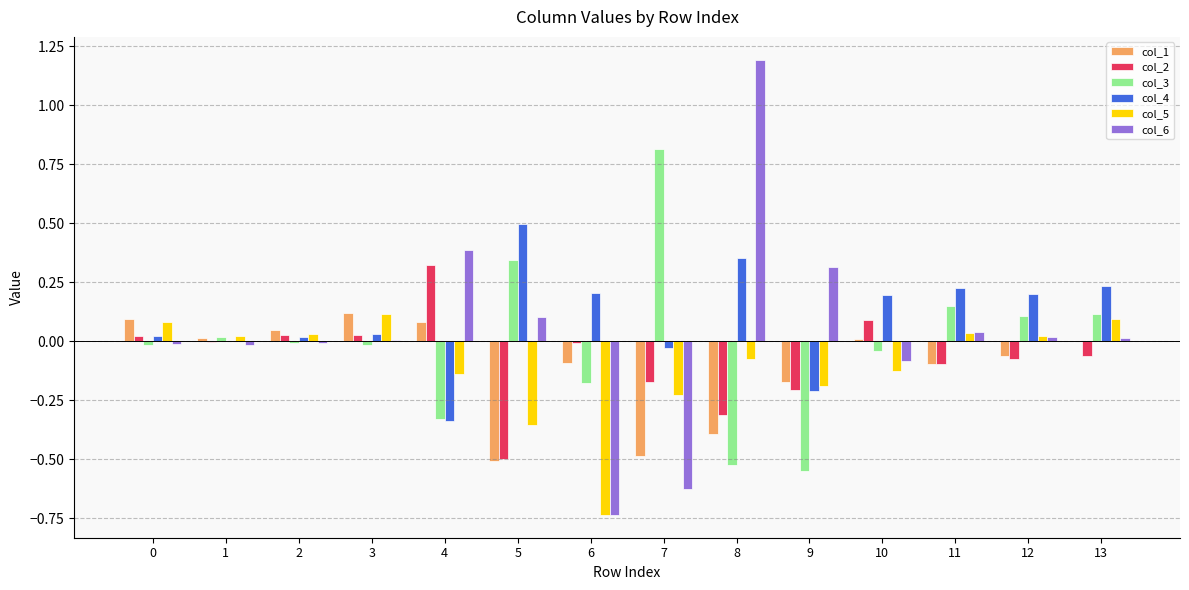

What is the maximum value shown in the chart?

1.2